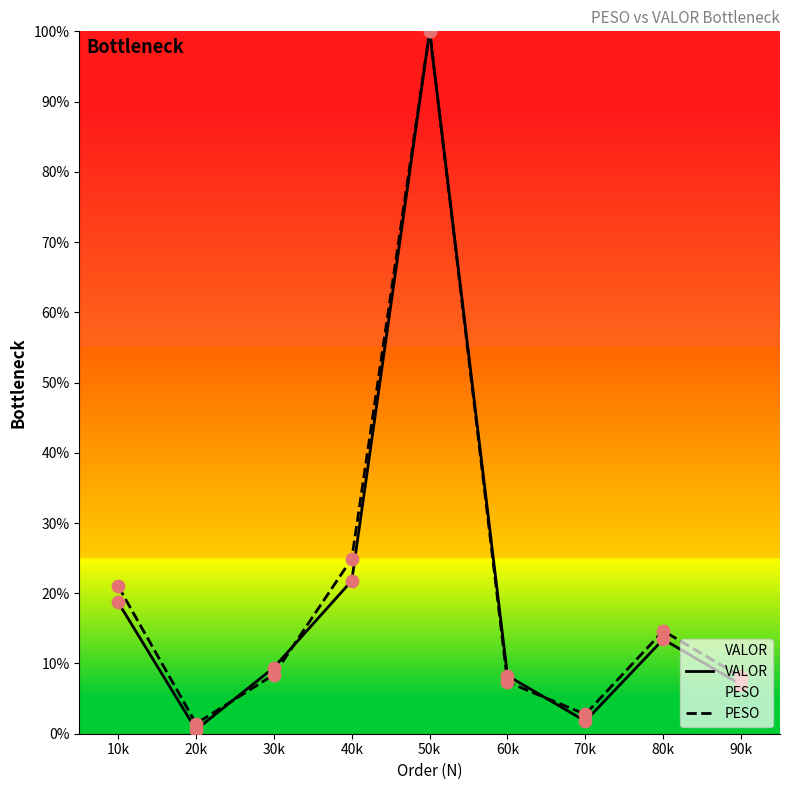

Is the value of PESO at 70k greater than the value of VALOR at 20k?

Yes